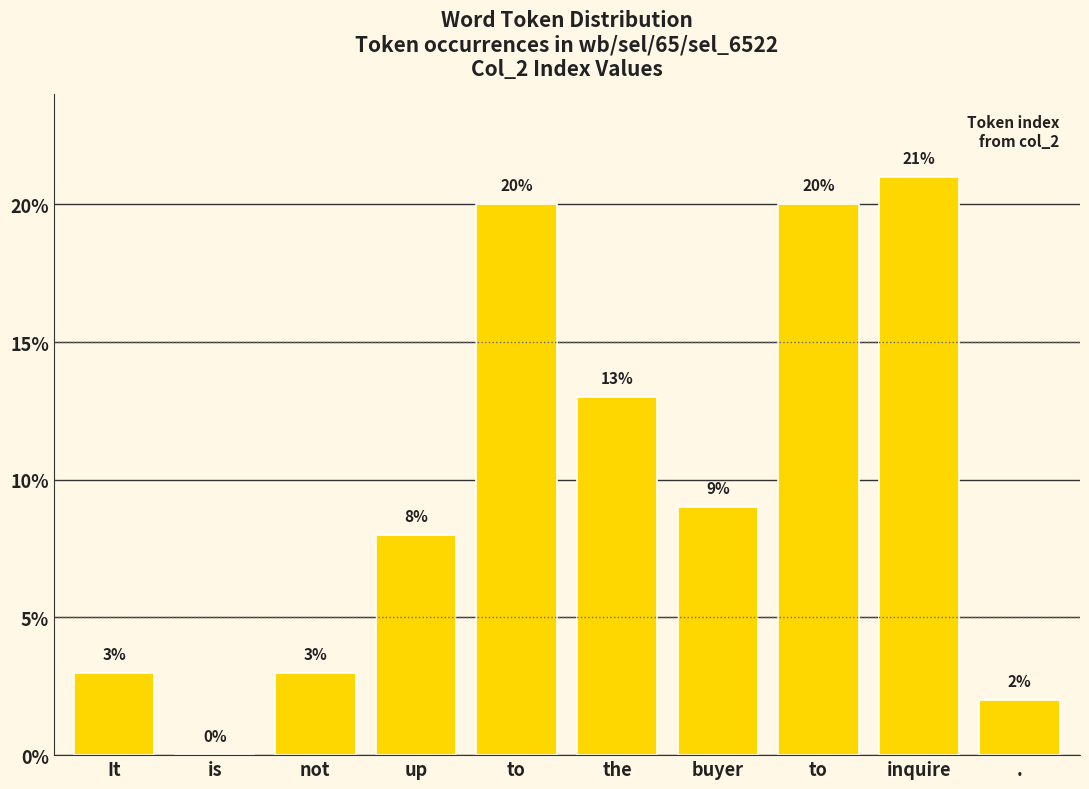

Approximately how many times larger is the value at to compared to up?

2.5